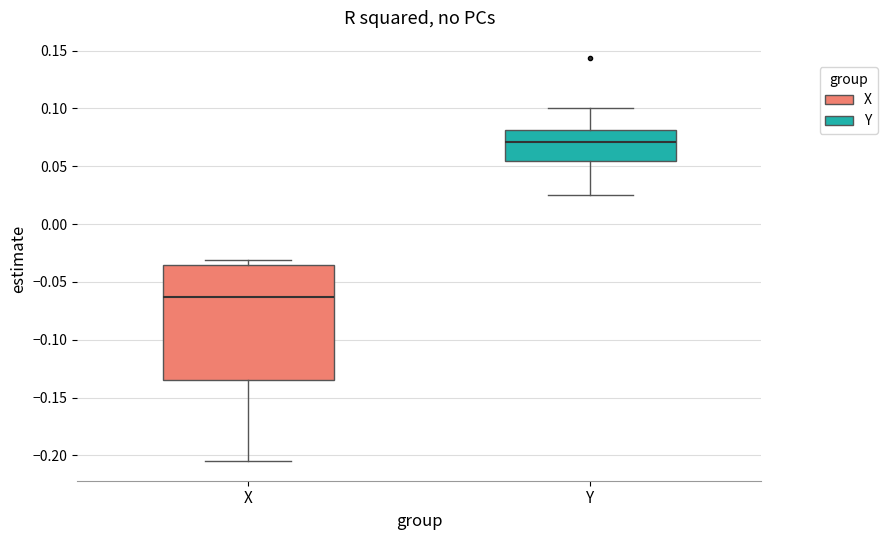

Which box has the highest median line?

Y